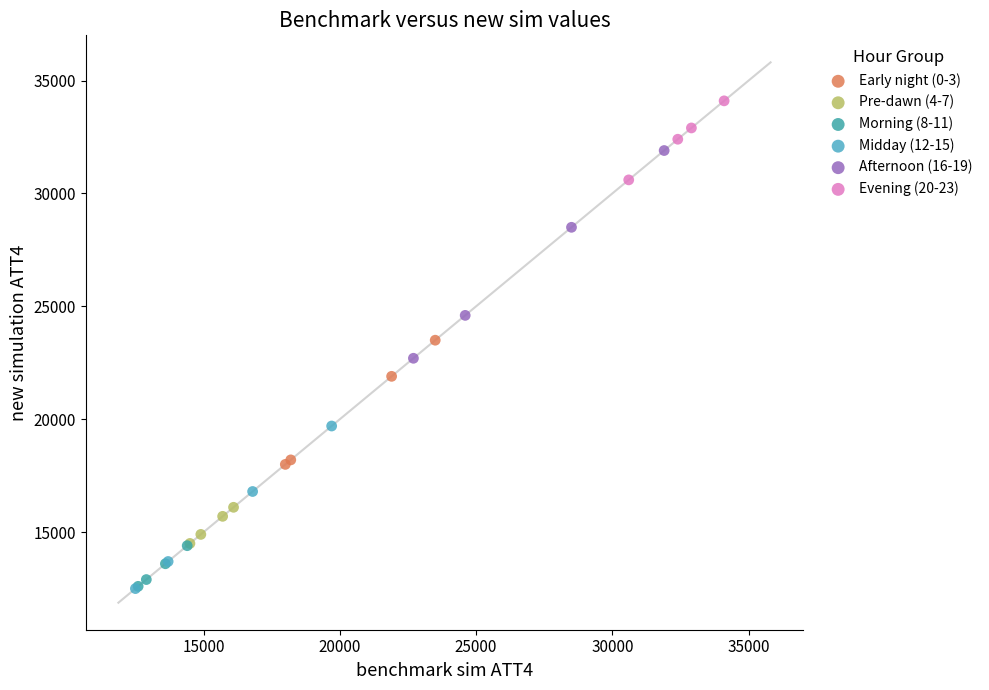

Which series reaches the maximum Y coordinate?

Evening (20-23)